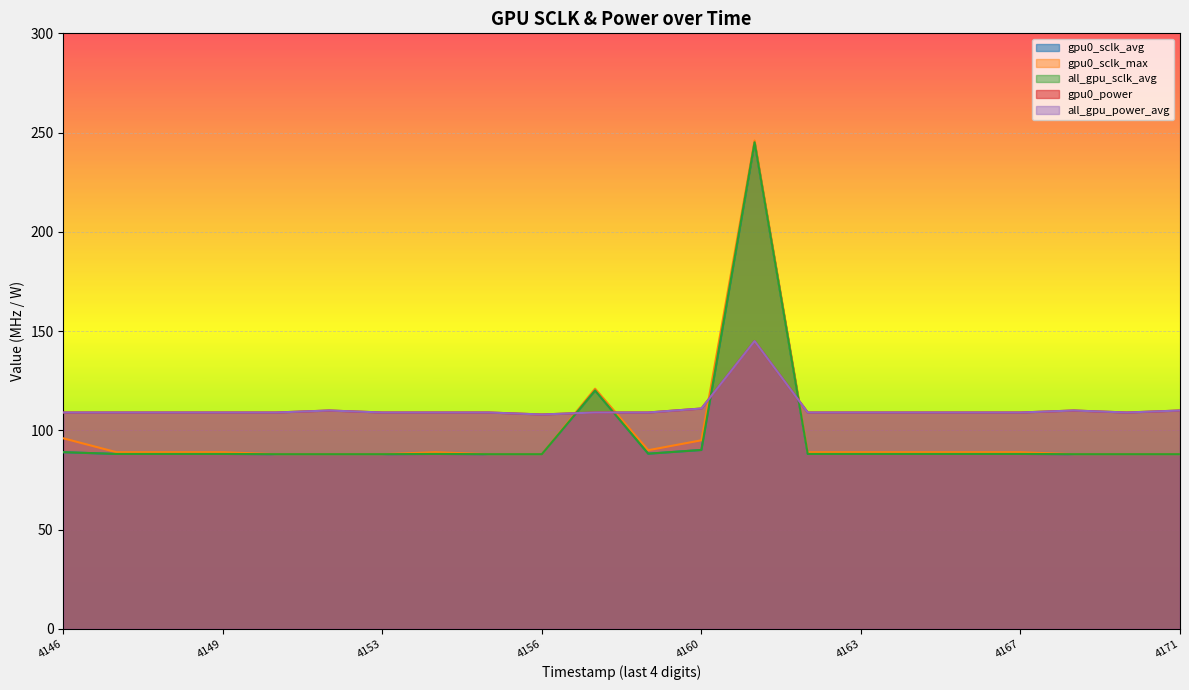

The value of all_gpu_sclk_avg at 1743884162 is 133.0. True or false?

False